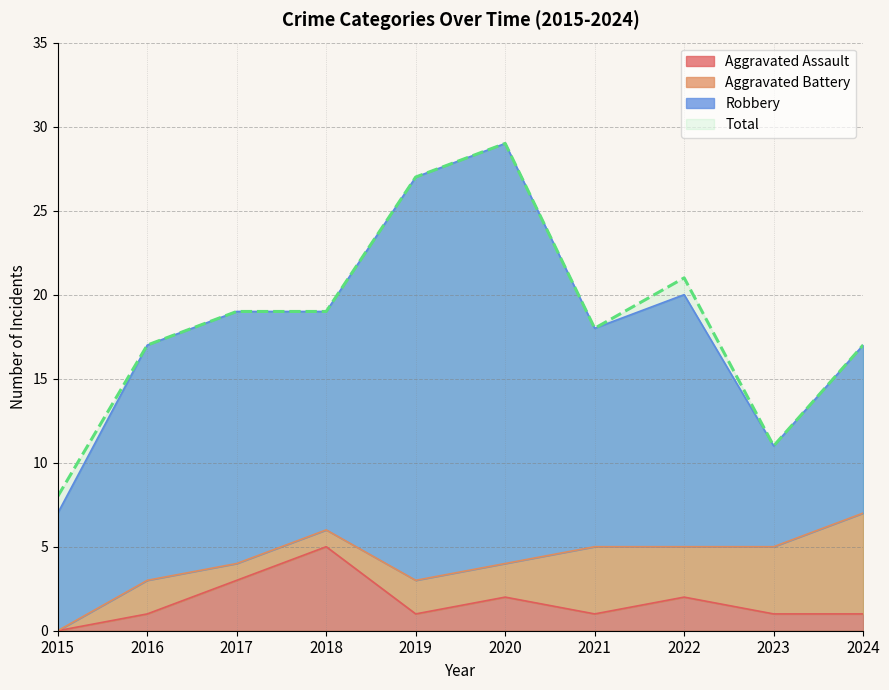

How many positive values does the Aggravated Assault series have?

9